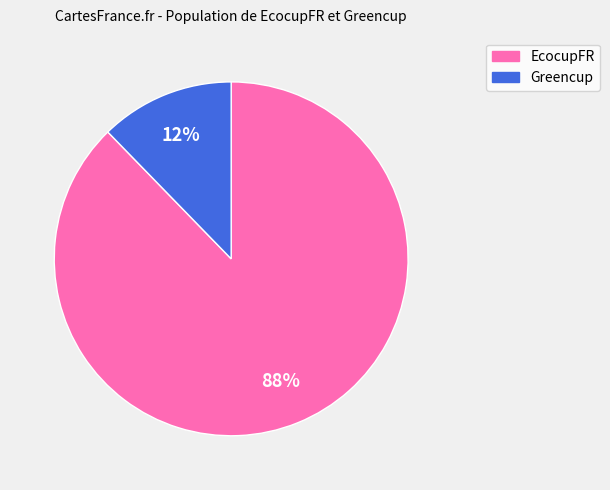

True or false: EcocupFR accounts for 99% of the total.

False